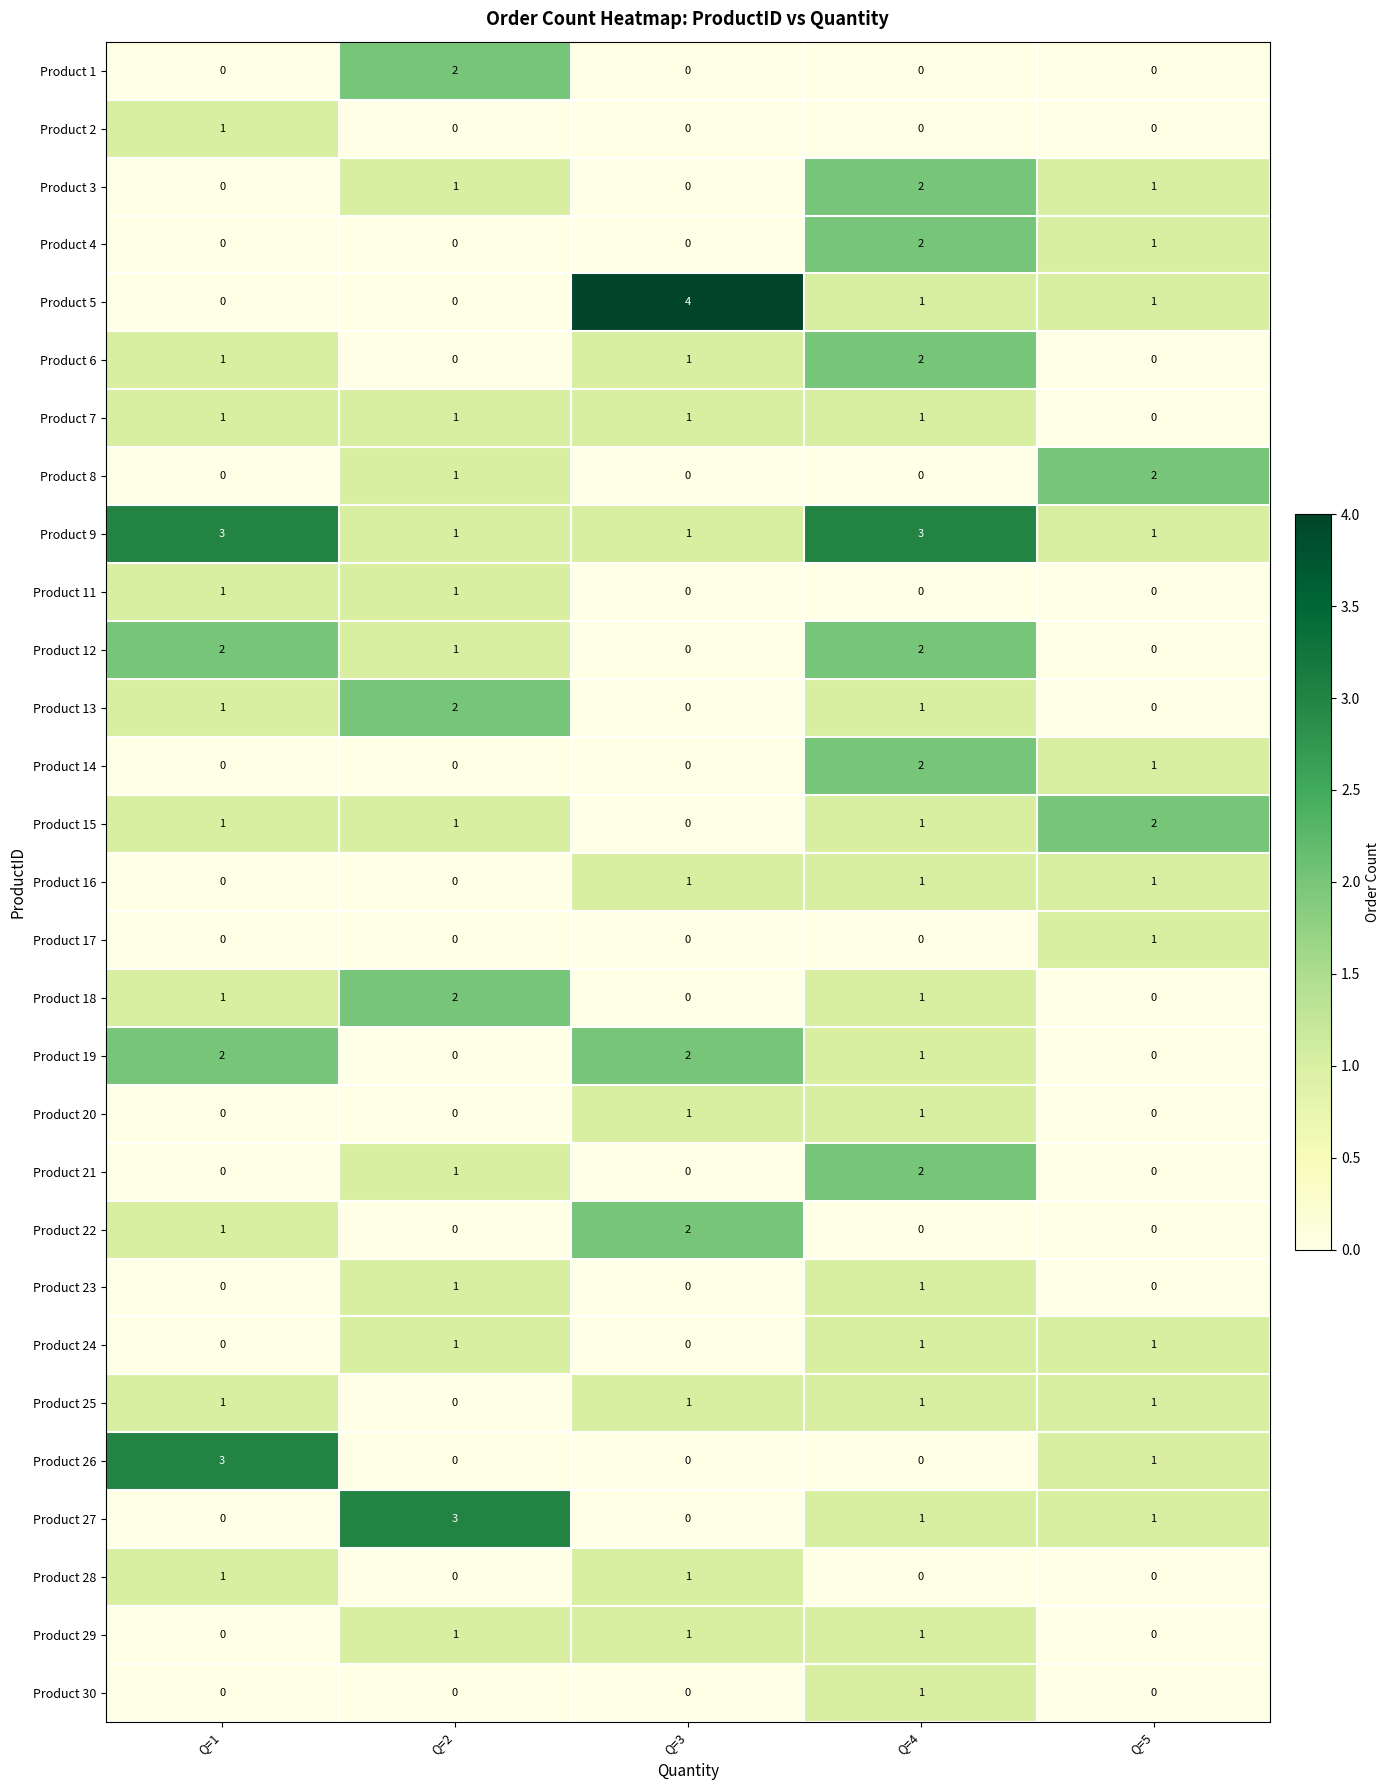

The value of Product 11 at Q=5 is 0. True or false?

True